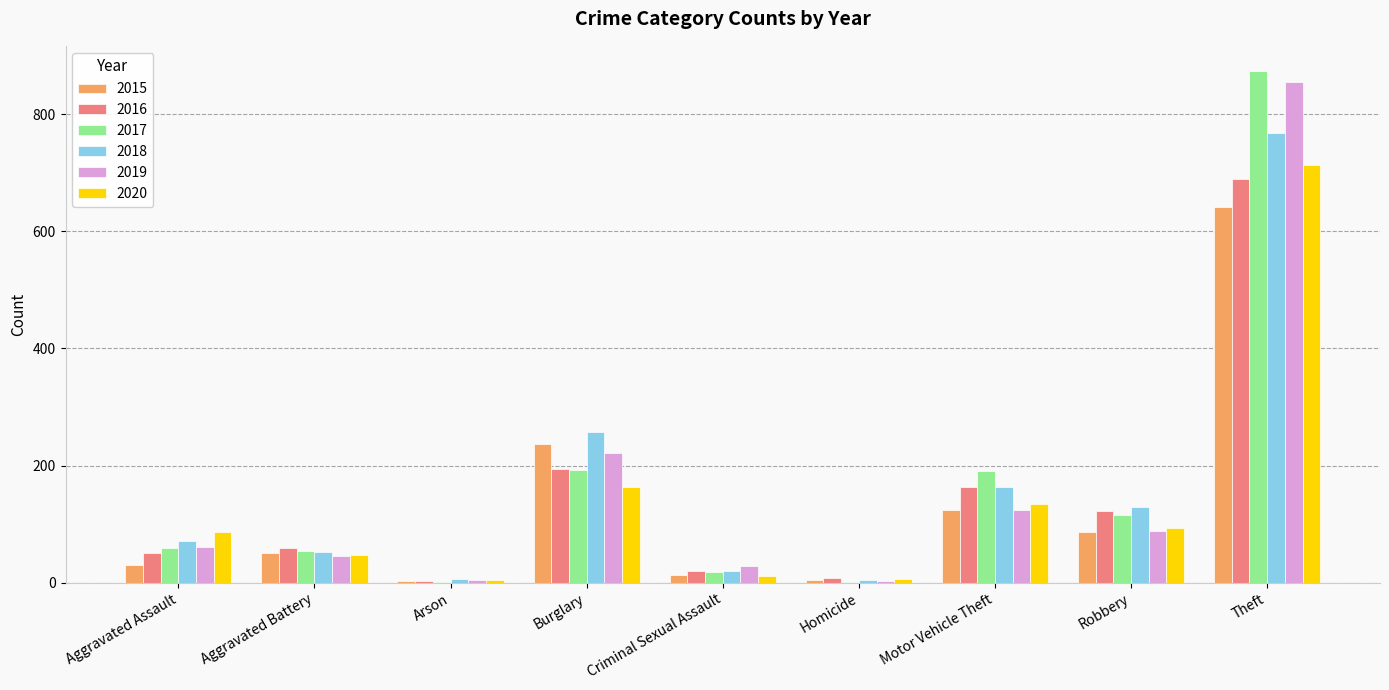

At which label does 2017 reach its peak?

Theft